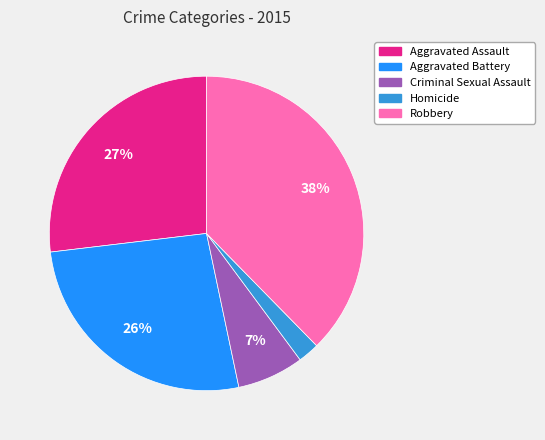

Which category has the biggest portion of the pie?

Robbery